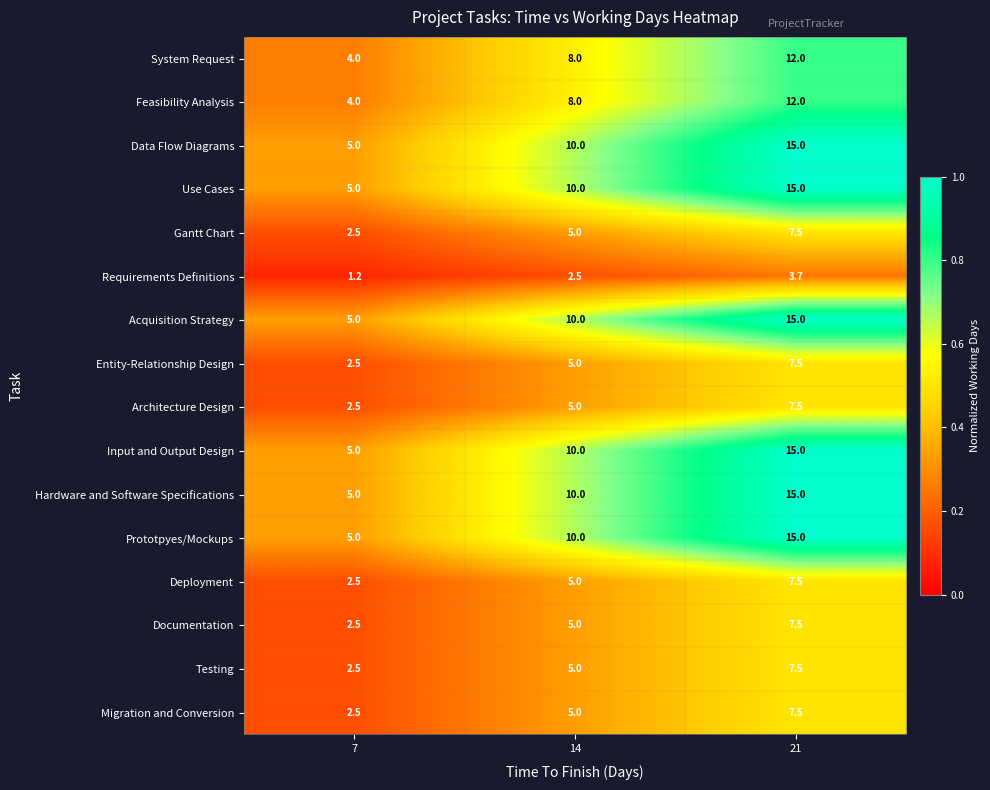

What is the difference between the second highest and minimum values in the Data Flow Diagrams series?

5.0